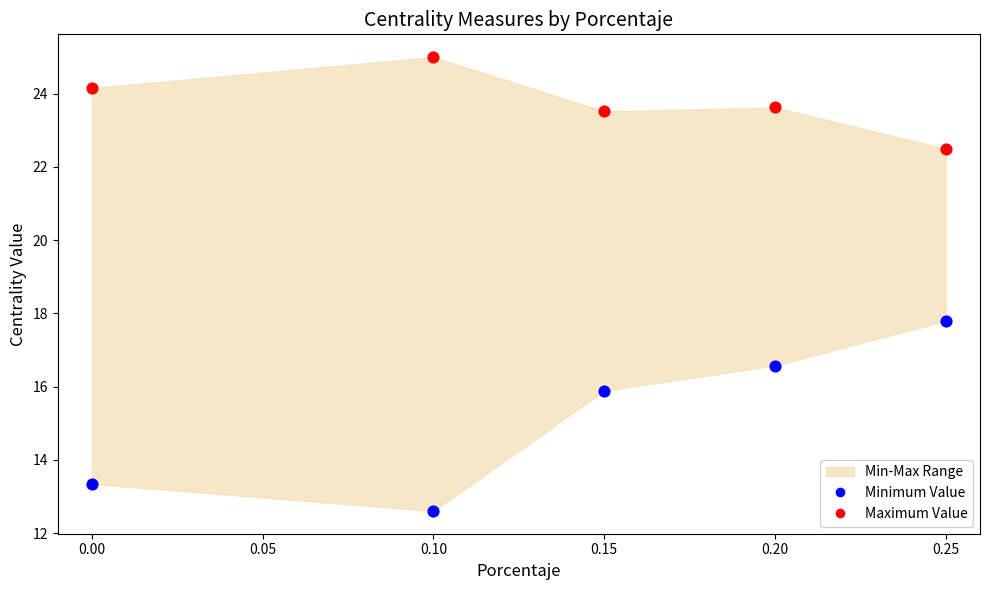

Which series contains the highest Y value?

Maximum Value